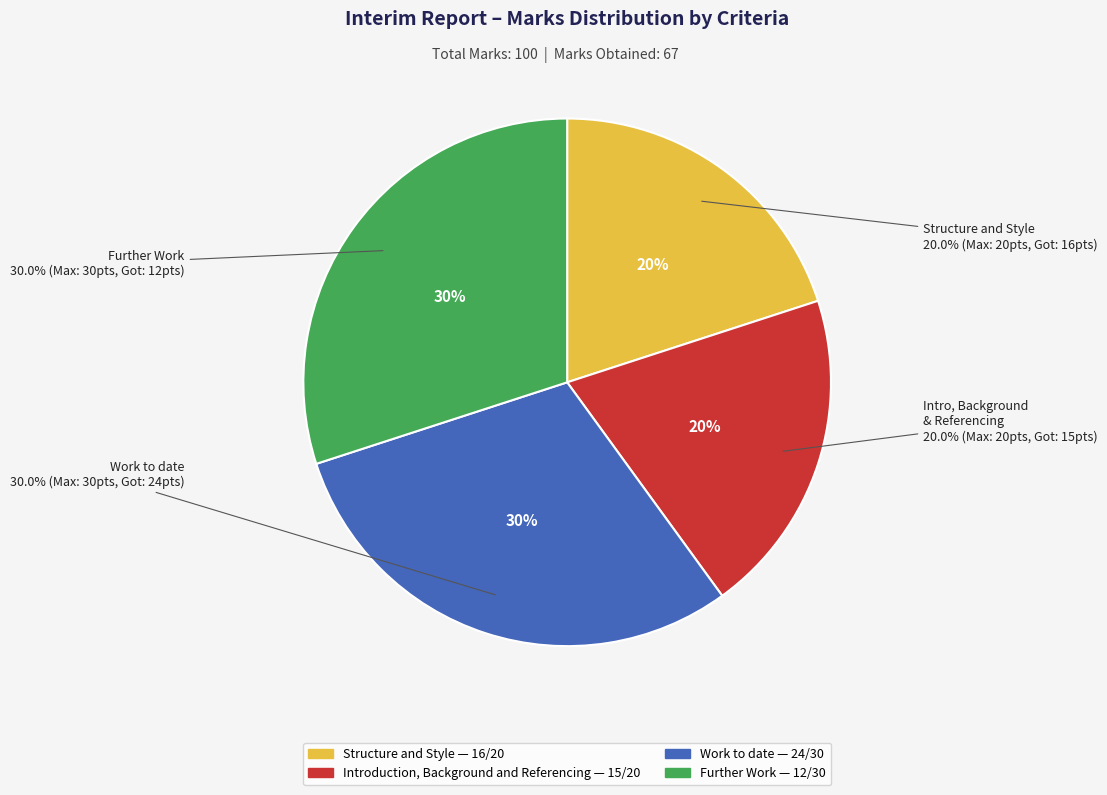

What percentage do Structure and Style and Further Work together represent?

50.0%